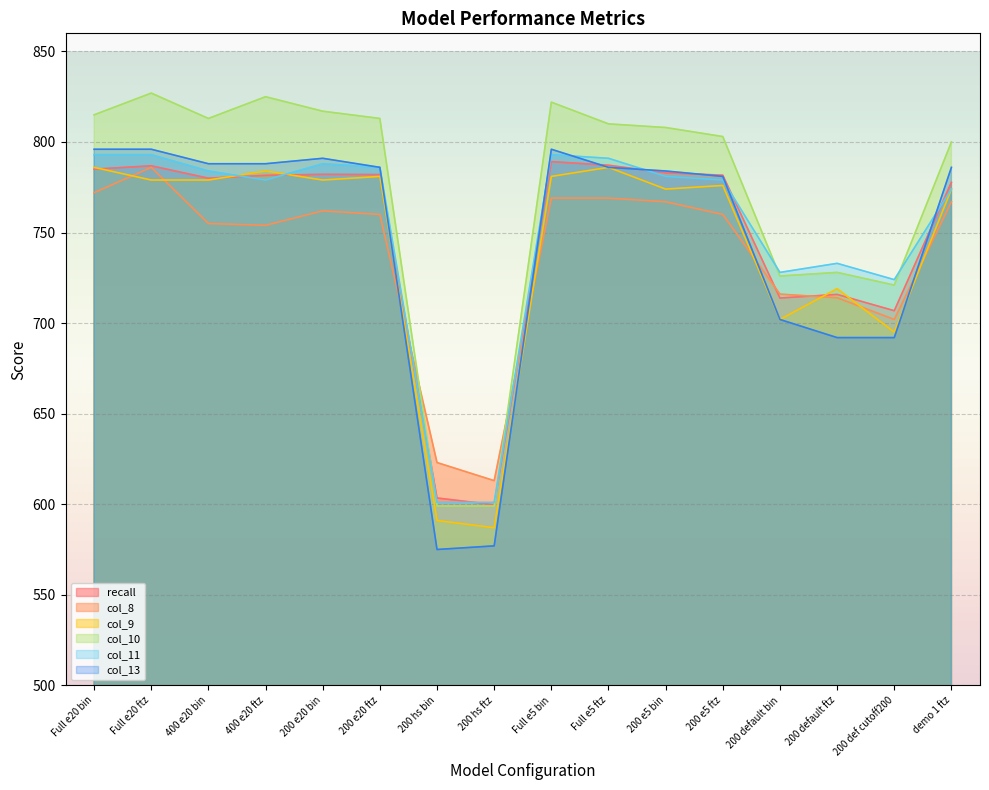

Which series has the largest range (max minus min)?

col_10